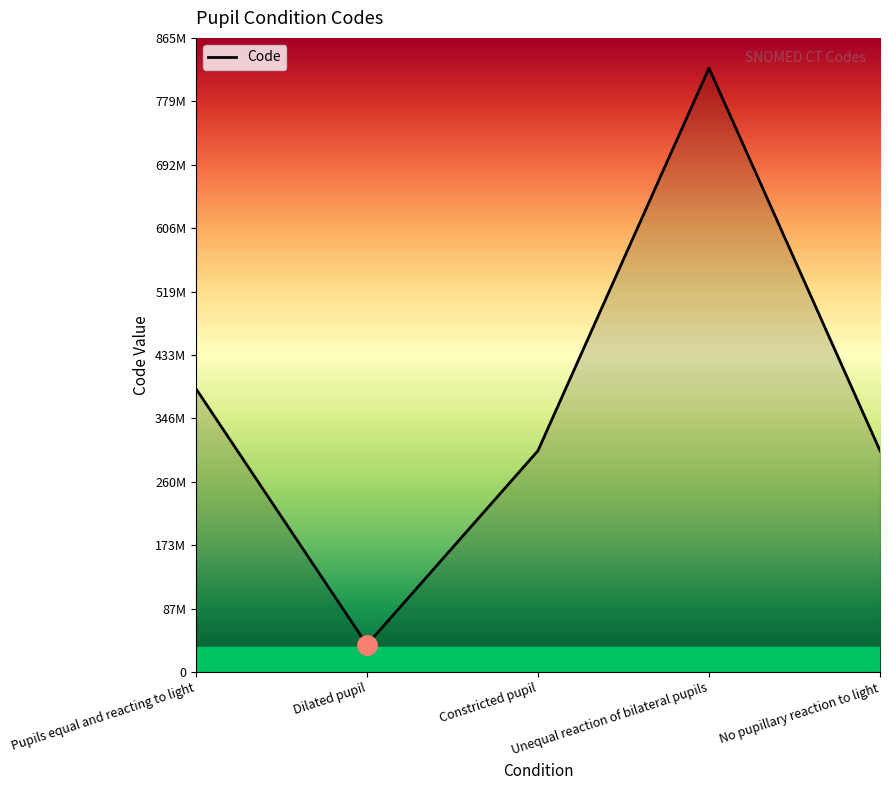

Rank the categories by value from lowest to highest.

Dilated pupil, Constricted pupil, No pupillary reaction to light, Pupils equal and reacting to light, Unequal reaction of bilateral pupils